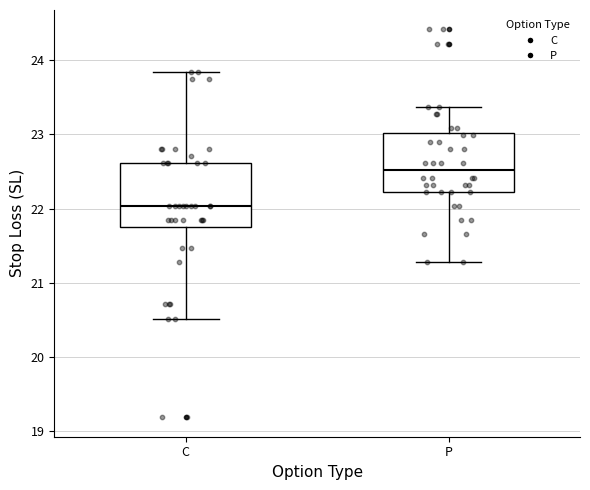

Reading left to right, read every box against the y-axis: the position of its median line, the range the box covers, and the ends of its whiskers. The values are not printed on the chart, so give them approximately, as read against the axis.

C: median 22.0, box 21.8 to 22.6, whiskers 20.5 to 23.8
P: median 22.5, box 22.2 to 23.0, whiskers 21.3 to 23.4